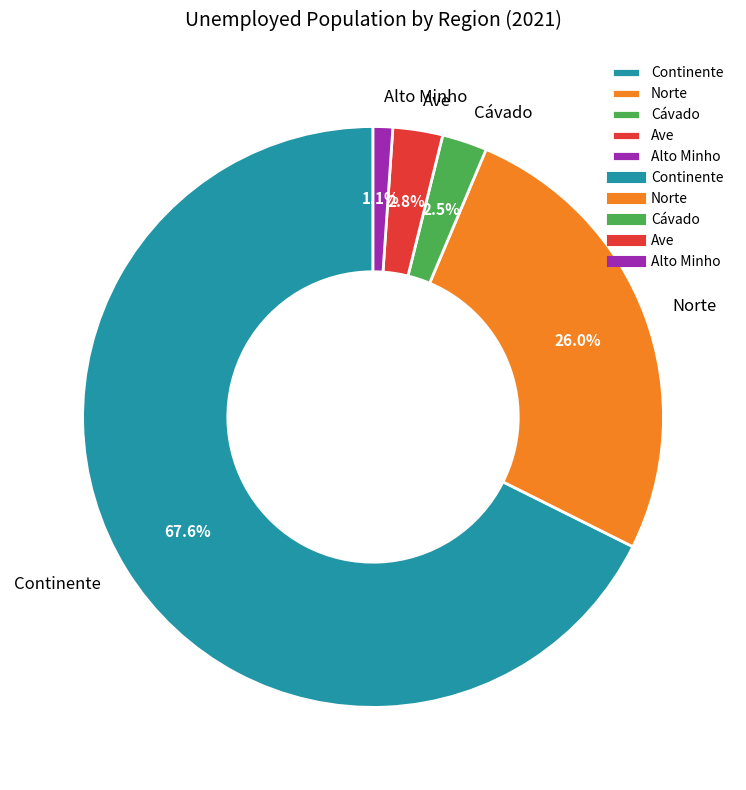

The Norte slice represents 26% of the pie. True or false?

True